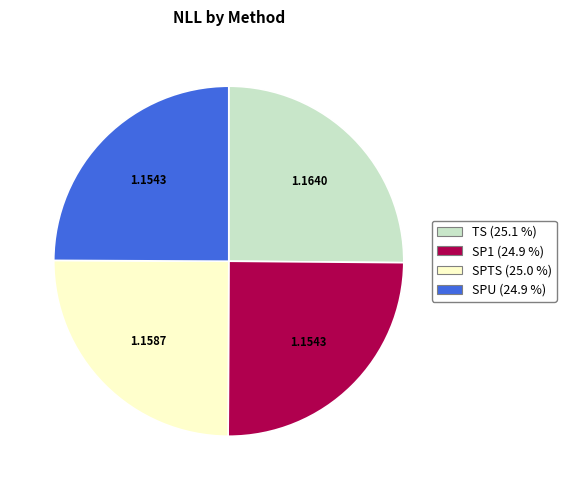

Is it true that TS is 25% of the pie?

True